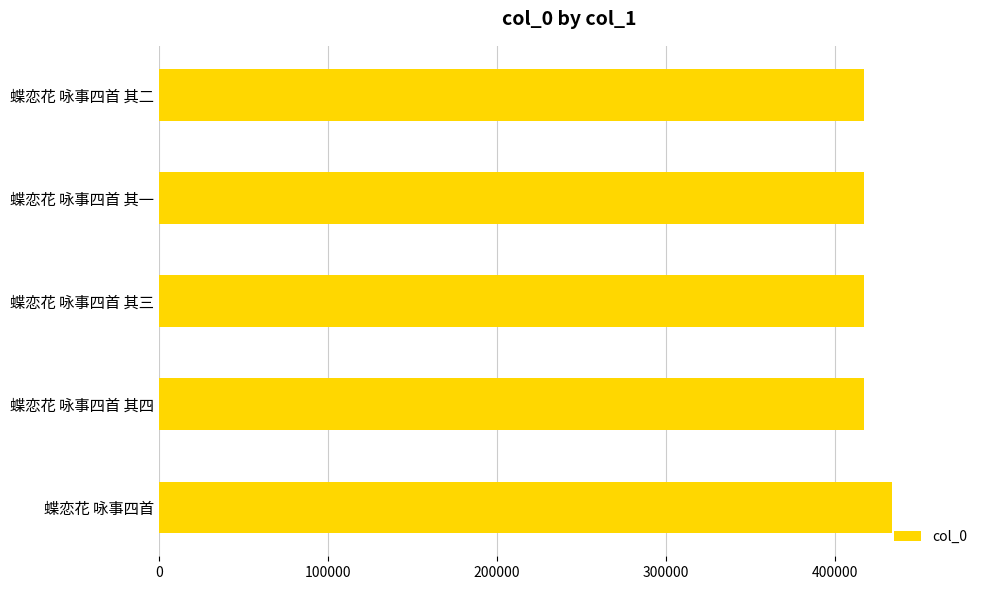

Count the number of data series in this chart.

1